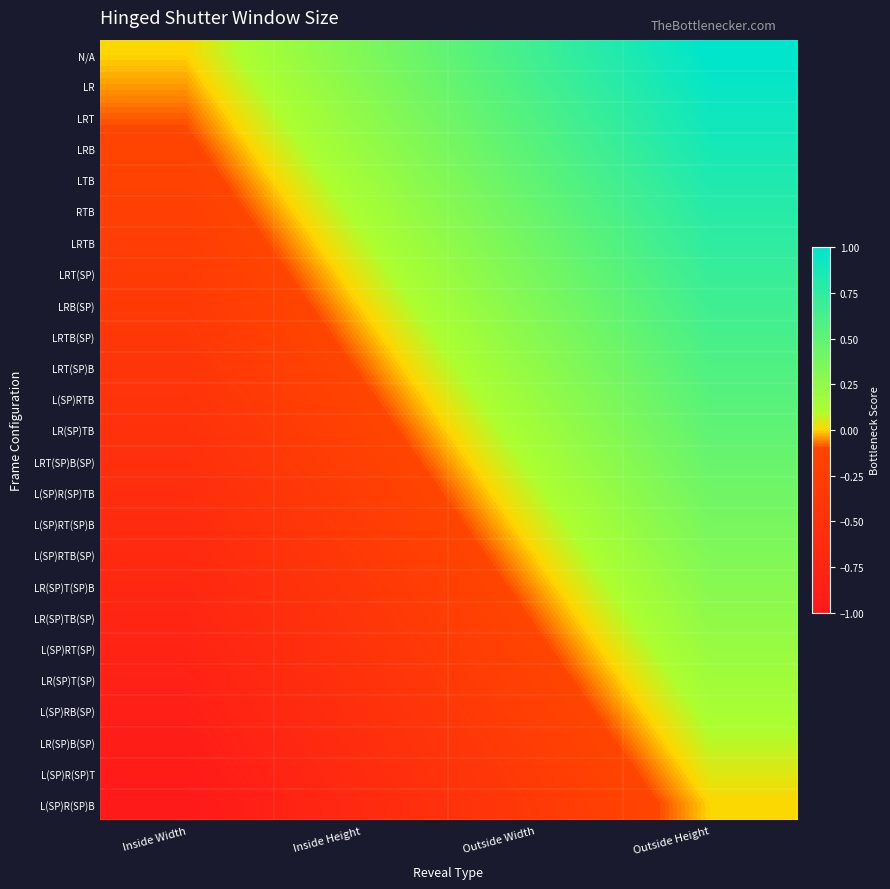

Reading left to right, extract all data points from this chart.

N/A: Inside Width=0.0	Inside Height=0.3	Outside Width=0.7	Outside Height=1.0
LR: Inside Width=-0.0	Inside Height=0.3	Outside Width=0.6	Outside Height=1.0
LRT: Inside Width=-0.1	Inside Height=0.2	Outside Width=0.6	Outside Height=0.9
LRB: Inside Width=-0.1	Inside Height=0.2	Outside Width=0.5	Outside Height=0.9
LTB: Inside Width=-0.2	Inside Height=0.2	Outside Width=0.5	Outside Height=0.8
RTB: Inside Width=-0.2	Inside Height=0.1	Outside Width=0.5	Outside Height=0.8
LRTB: Inside Width=-0.2	Inside Height=0.1	Outside Width=0.4	Outside Height=0.8
LRT(SP): Inside Width=-0.3	Inside Height=0.0	Outside Width=0.4	Outside Height=0.7
LRB(SP): Inside Width=-0.3	Inside Height=0.0	Outside Width=0.3	Outside Height=0.7
LRTB(SP): Inside Width=-0.4	Inside Height=-0.0	Outside Width=0.3	Outside Height=0.6
LRT(SP)B: Inside Width=-0.4	Inside Height=-0.1	Outside Width=0.2	Outside Height=0.6
L(SP)RTB: Inside Width=-0.5	Inside Height=-0.1	Outside Width=0.2	Outside Height=0.5
LR(SP)TB: Inside Width=-0.5	Inside Height=-0.2	Outside Width=0.2	Outside Height=0.5
LRT(SP)B(SP): Inside Width=-0.5	Inside Height=-0.2	Outside Width=0.1	Outside Height=0.5
L(SP)R(SP)TB: Inside Width=-0.6	Inside Height=-0.3	Outside Width=0.1	Outside Height=0.4
L(SP)RT(SP)B: Inside Width=-0.6	Inside Height=-0.3	Outside Width=0.0	Outside Height=0.4
L(SP)RTB(SP): Inside Width=-0.7	Inside Height=-0.3	Outside Width=0.0	Outside Height=0.3
LR(SP)T(SP)B: Inside Width=-0.7	Inside Height=-0.4	Outside Width=-0.0	Outside Height=0.3
LR(SP)TB(SP): Inside Width=-0.8	Inside Height=-0.4	Outside Width=-0.1	Outside Height=0.2
L(SP)RT(SP): Inside Width=-0.8	Inside Height=-0.5	Outside Width=-0.1	Outside Height=0.2
LR(SP)T(SP): Inside Width=-0.8	Inside Height=-0.5	Outside Width=-0.2	Outside Height=0.2
L(SP)RB(SP): Inside Width=-0.9	Inside Height=-0.5	Outside Width=-0.2	Outside Height=0.1
LR(SP)B(SP): Inside Width=-0.9	Inside Height=-0.6	Outside Width=-0.2	Outside Height=0.1
L(SP)R(SP)T: Inside Width=-1.0	Inside Height=-0.6	Outside Width=-0.3	Outside Height=0.0
L(SP)R(SP)B: Inside Width=-1.0	Inside Height=-0.7	Outside Width=-0.3	Outside Height=0.0